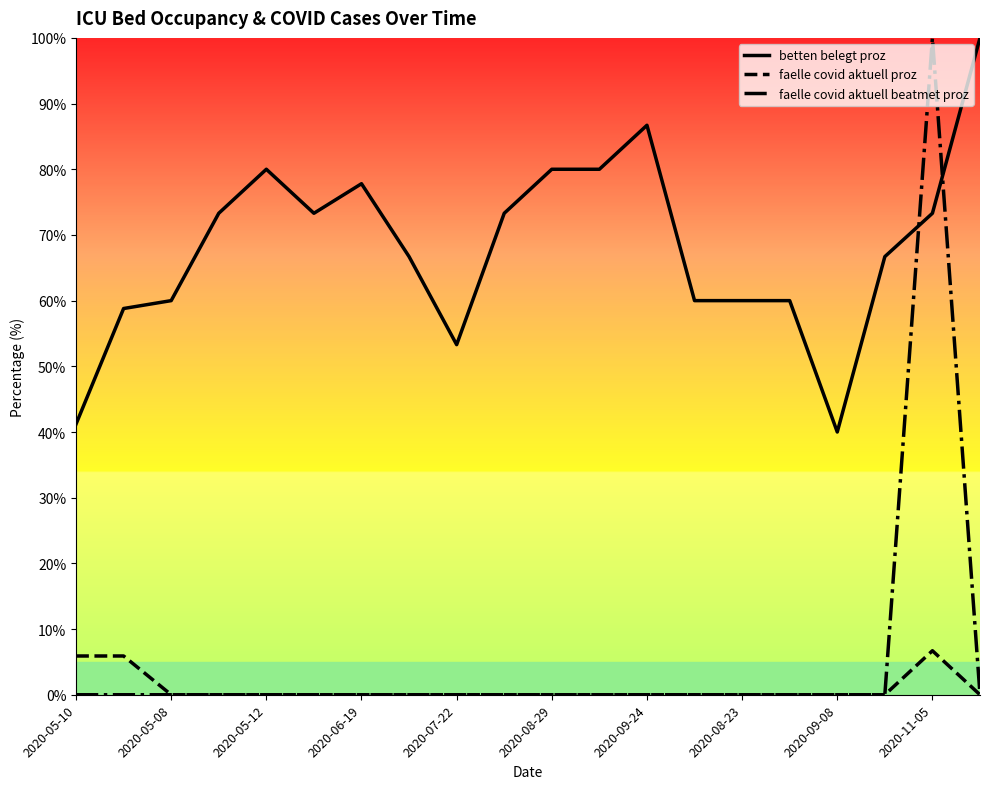

Does the chart have visible grid lines?

No